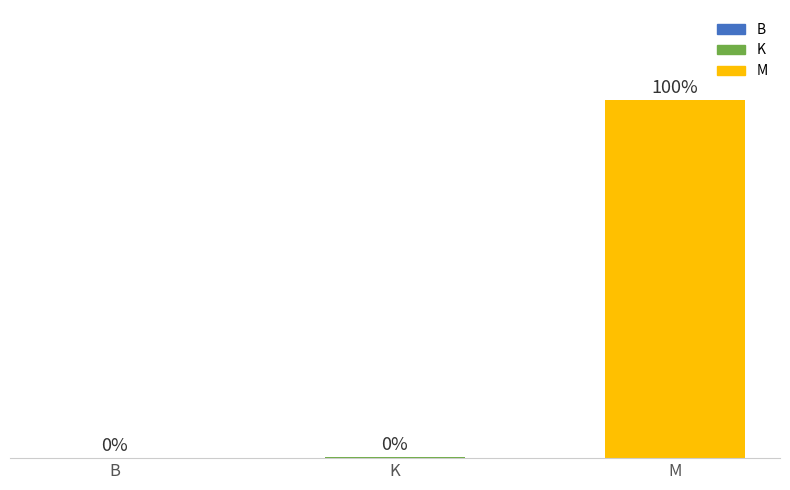

Where is the data nearest to the value 49?

K